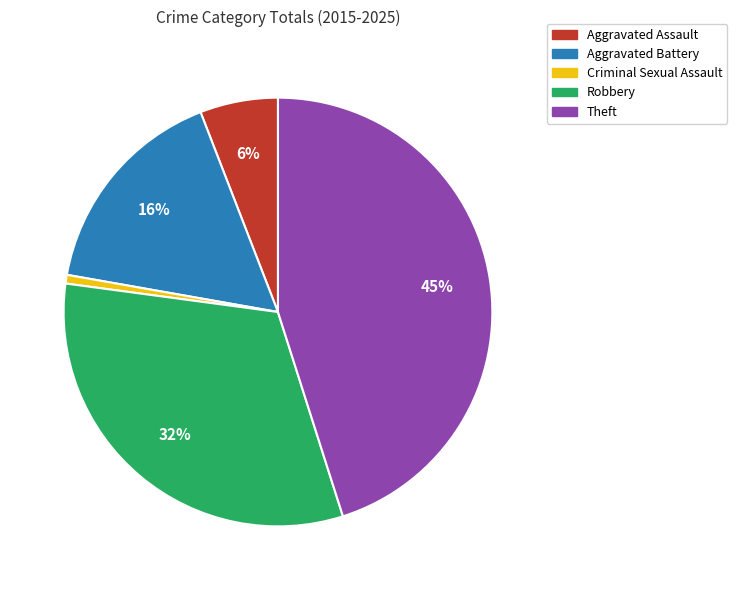

Is the sum of Aggravated Assault and Criminal Sexual Assault greater than half?

No